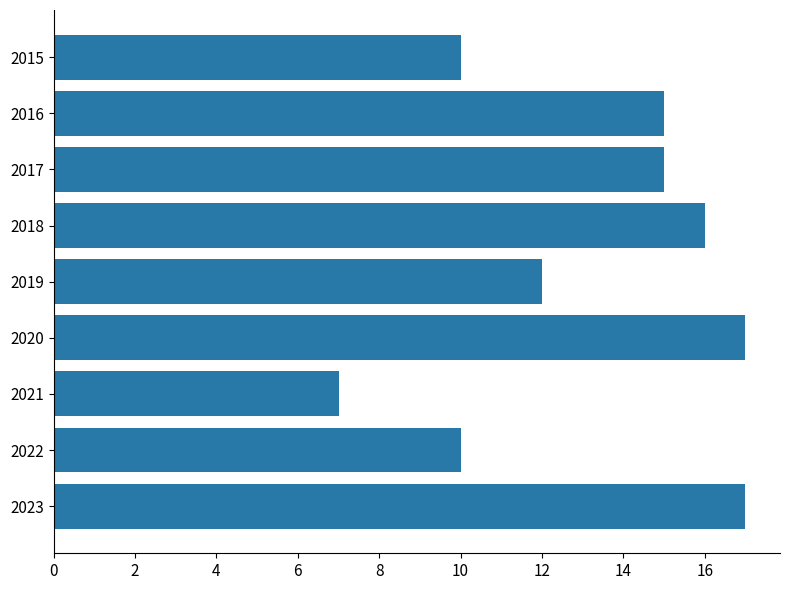

True or false: the data shows 15 at 2017.

True